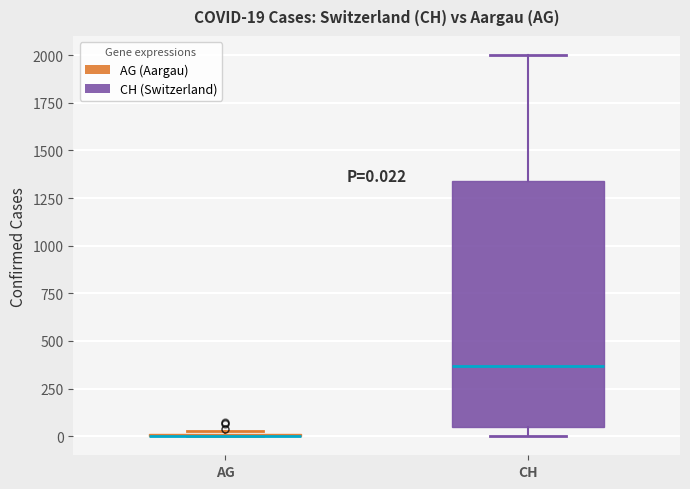

Which box is the tallest, from its lower edge to its upper edge?

CH